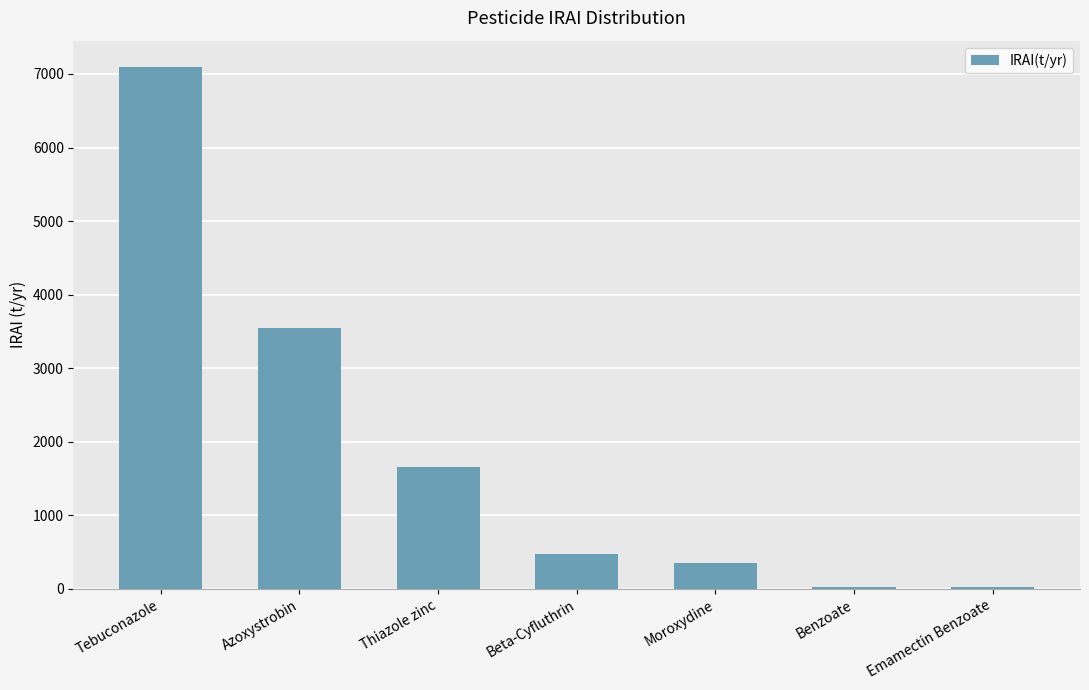

What is the ratio of the value at Beta-Cyfluthrin to the value at Emamectin Benzoate?

20.0